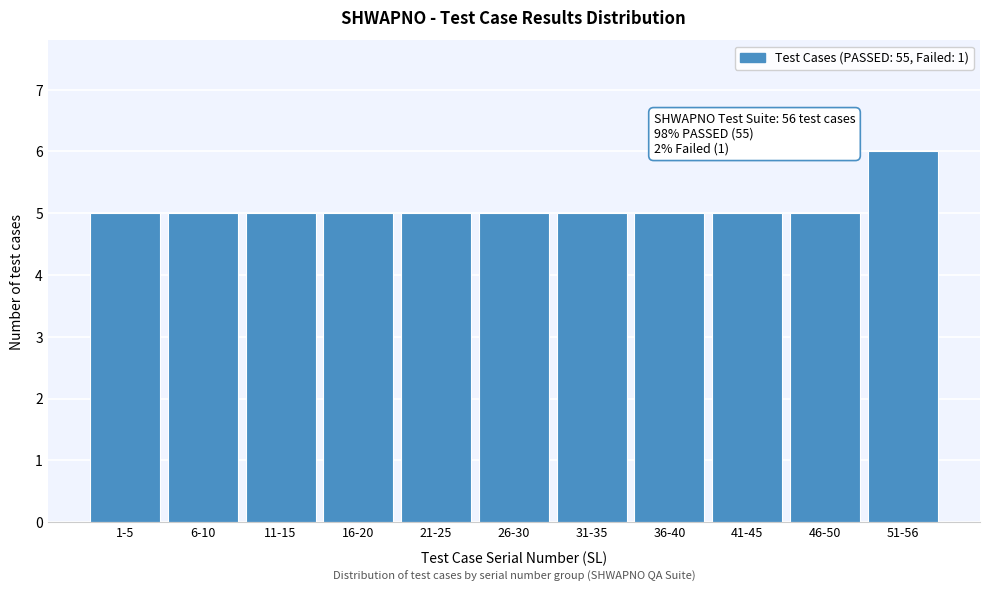

Reading left to right, transcribe all the data shown in this chart.

1-5=5	6-10=5	11-15=5	16-20=5	21-25=5	26-30=5	31-35=5	36-40=5	41-45=5	46-50=5	51-56=6